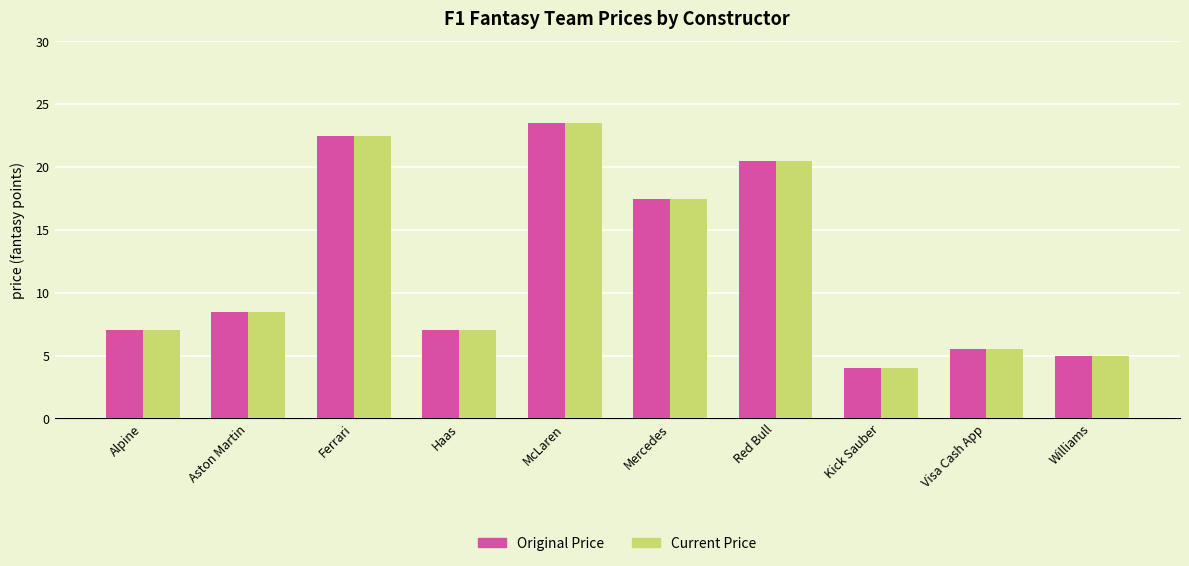

Reading left to right, what are all the values shown in this chart?

Original Price: Alpine=7.0	Aston Martin=8.5	Ferrari=22.5	Haas=7.0	McLaren=23.5	Mercedes=17.5	Red Bull=20.5	Kick Sauber=4.0	Visa Cash App=5.5	Williams=5.0
Current Price: Alpine=7.0	Aston Martin=8.5	Ferrari=22.5	Haas=7.0	McLaren=23.5	Mercedes=17.5	Red Bull=20.5	Kick Sauber=4.0	Visa Cash App=5.5	Williams=5.0